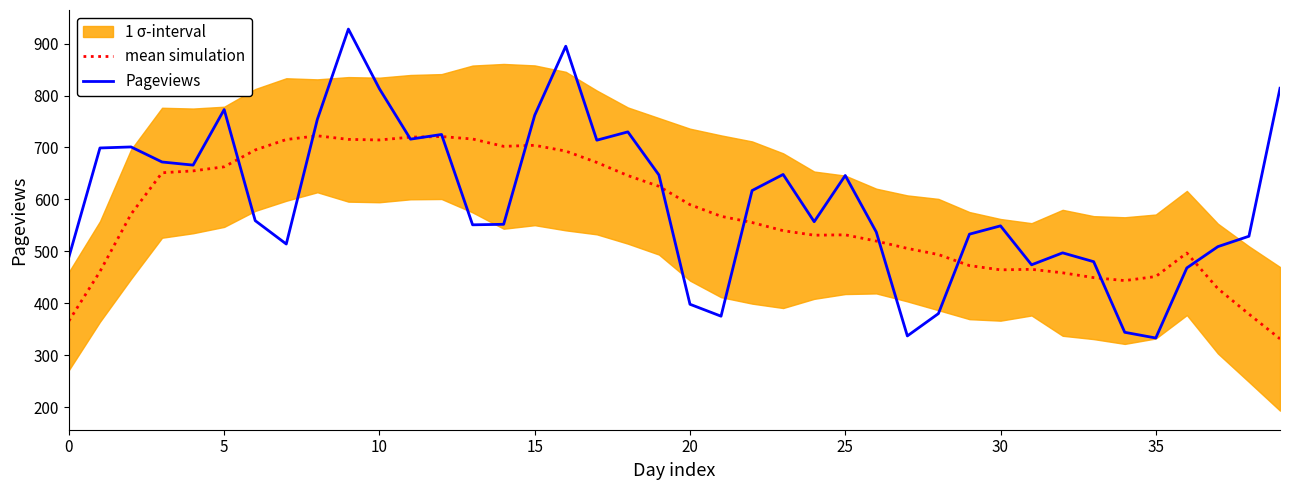

The value of Pageviews at 0 is 489.0. True or false?

True